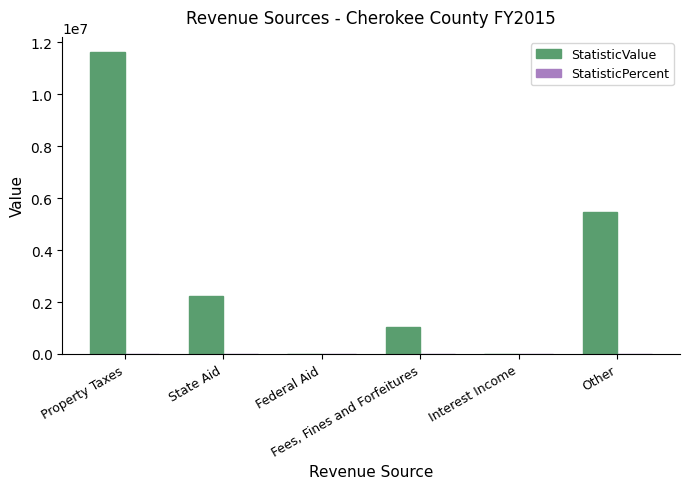

What is the maximum value shown in the chart?

11624221.0